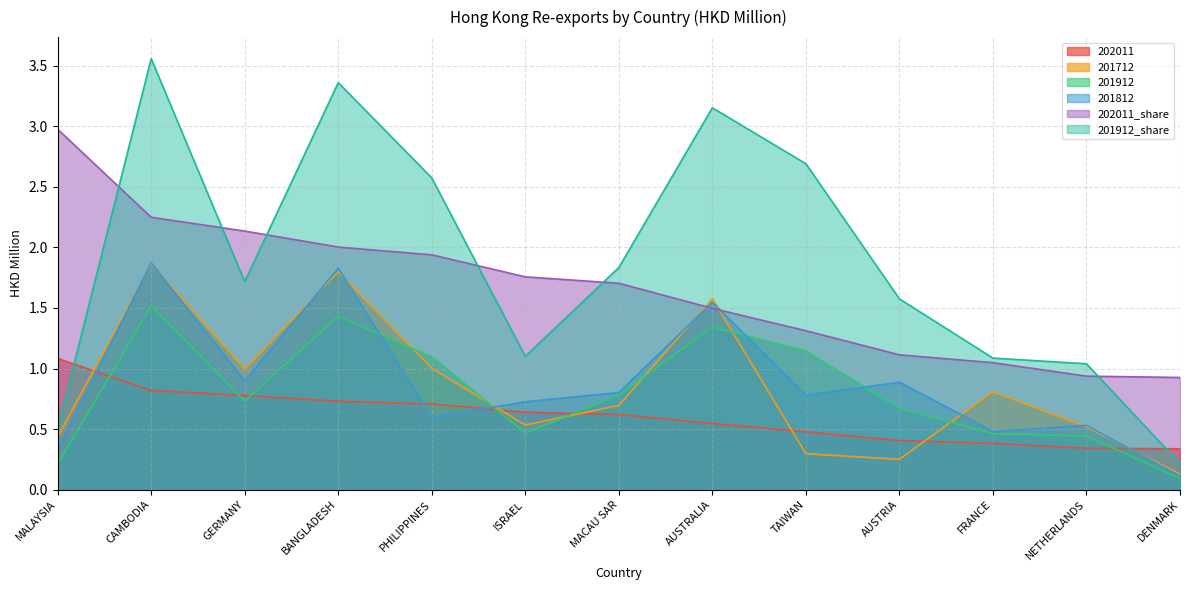

Reading right to left, list all the values displayed in this chart.

202011: DENMARK=0.3	NETHERLANDS=0.3	FRANCE=0.4	AUSTRIA=0.4	TAIWAN=0.5	AUSTRALIA=0.5	MACAU SAR=0.6	ISRAEL=0.6	PHILIPPINES=0.7	BANGLADESH=0.7	GERMANY=0.8	CAMBODIA=0.8	MALAYSIA=1.1
201712: DENMARK=0.1	NETHERLANDS=0.5	FRANCE=0.8	AUSTRIA=0.2	TAIWAN=0.3	AUSTRALIA=1.6	MACAU SAR=0.7	ISRAEL=0.5	PHILIPPINES=1.0	BANGLADESH=1.8	GERMANY=1.0	CAMBODIA=1.9	MALAYSIA=0.4
201912: DENMARK=0.1	NETHERLANDS=0.4	FRANCE=0.5	AUSTRIA=0.7	TAIWAN=1.1	AUSTRALIA=1.3	MACAU SAR=0.8	ISRAEL=0.5	PHILIPPINES=1.1	BANGLADESH=1.4	GERMANY=0.7	CAMBODIA=1.5	MALAYSIA=0.2
201812: DENMARK=0.1	NETHERLANDS=0.5	FRANCE=0.5	AUSTRIA=0.9	TAIWAN=0.8	AUSTRALIA=1.5	MACAU SAR=0.8	ISRAEL=0.7	PHILIPPINES=0.6	BANGLADESH=1.8	GERMANY=0.9	CAMBODIA=1.9	MALAYSIA=0.3
202011_share: DENMARK=0.9	NETHERLANDS=0.9	FRANCE=1.0	AUSTRIA=1.1	TAIWAN=1.3	AUSTRALIA=1.5	MACAU SAR=1.7	ISRAEL=1.8	PHILIPPINES=1.9	BANGLADESH=2.0	GERMANY=2.1	CAMBODIA=2.2	MALAYSIA=3.0
201912_share: DENMARK=0.2	NETHERLANDS=1.0	FRANCE=1.1	AUSTRIA=1.6	TAIWAN=2.7	AUSTRALIA=3.2	MACAU SAR=1.8	ISRAEL=1.1	PHILIPPINES=2.6	BANGLADESH=3.4	GERMANY=1.7	CAMBODIA=3.6	MALAYSIA=0.5